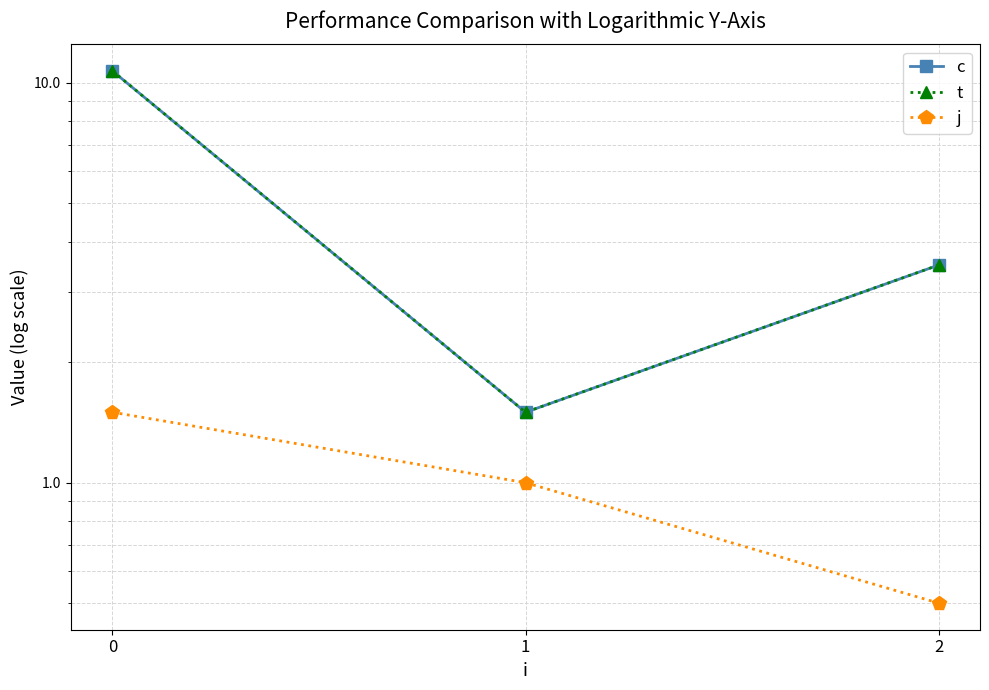

Reading left to right, list all the values displayed in this chart.

c: 10.7	1.5	3.5
t: 10.7	1.5	3.5
j: 1.5	1.0	0.5